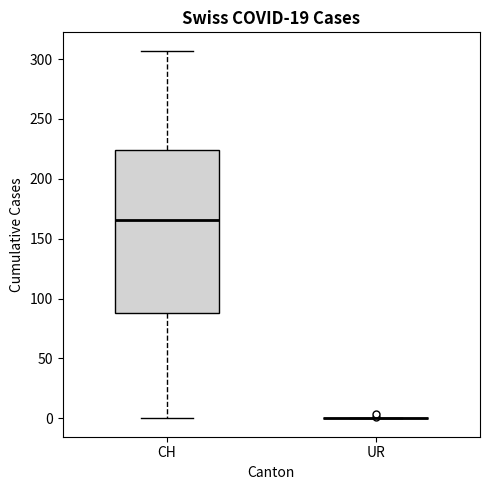

Comparing the boxes themselves (not the whiskers), which one is the tallest?

CH